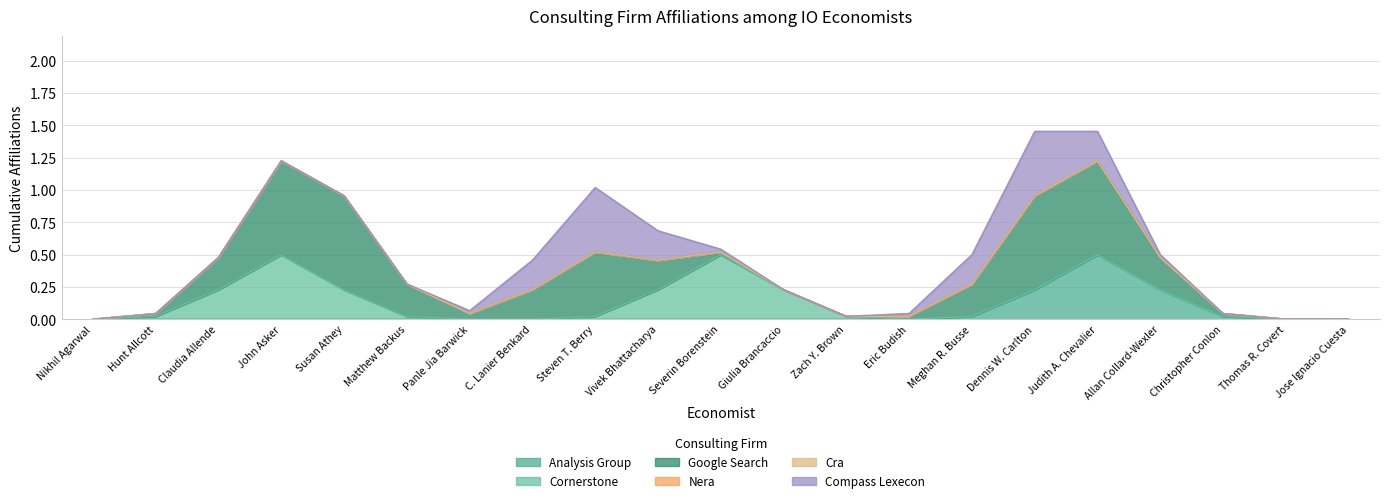

What is the sum of all google_search values?

5